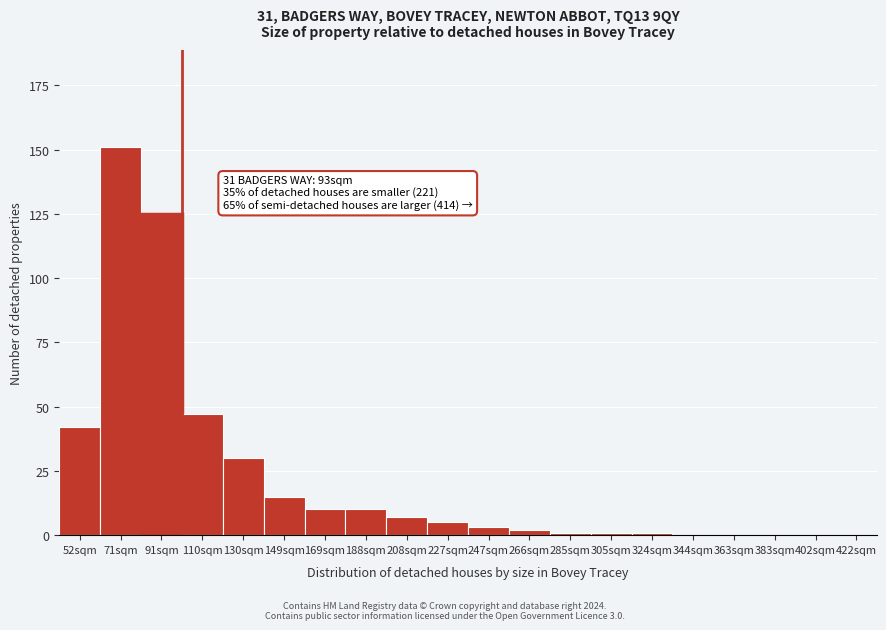

Reading left to right, transcribe all the data shown in this chart.

52sqm=42	71sqm=151	91sqm=125	110sqm=47	130sqm=30	149sqm=15	169sqm=10	188sqm=10	208sqm=7	227sqm=5	247sqm=3	266sqm=2	285sqm=1	305sqm=1	324sqm=1	344sqm=0	363sqm=0	383sqm=0	402sqm=0	422sqm=0